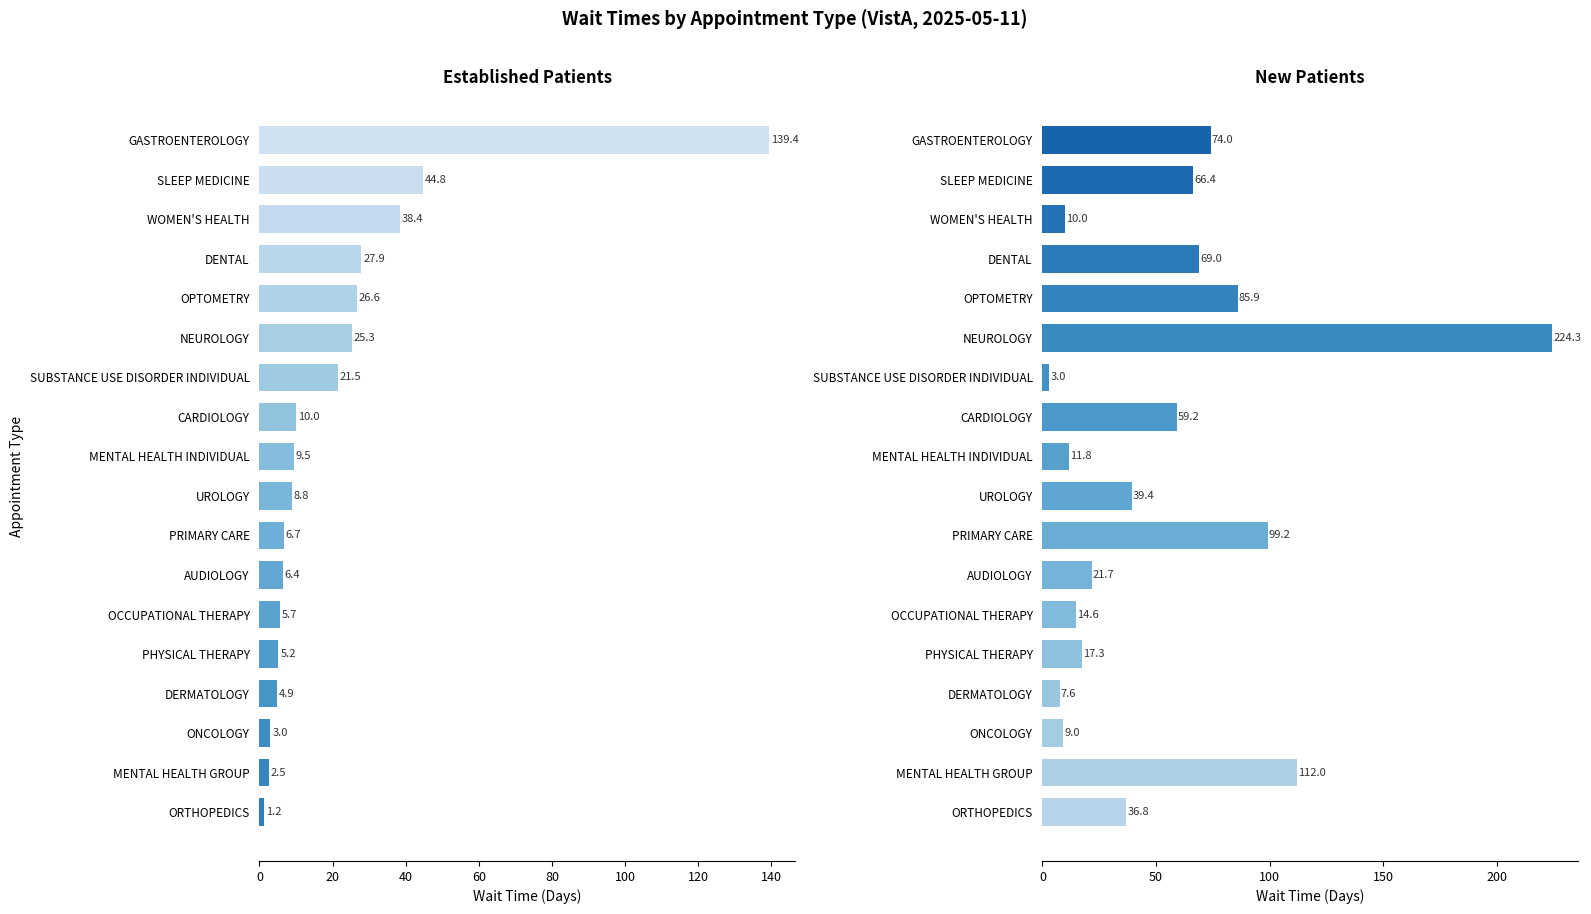

Is the value of NewPatients at MENTAL HEALTH GROUP greater than the value of EstablishedPatients at GASTROENTEROLOGY?

No